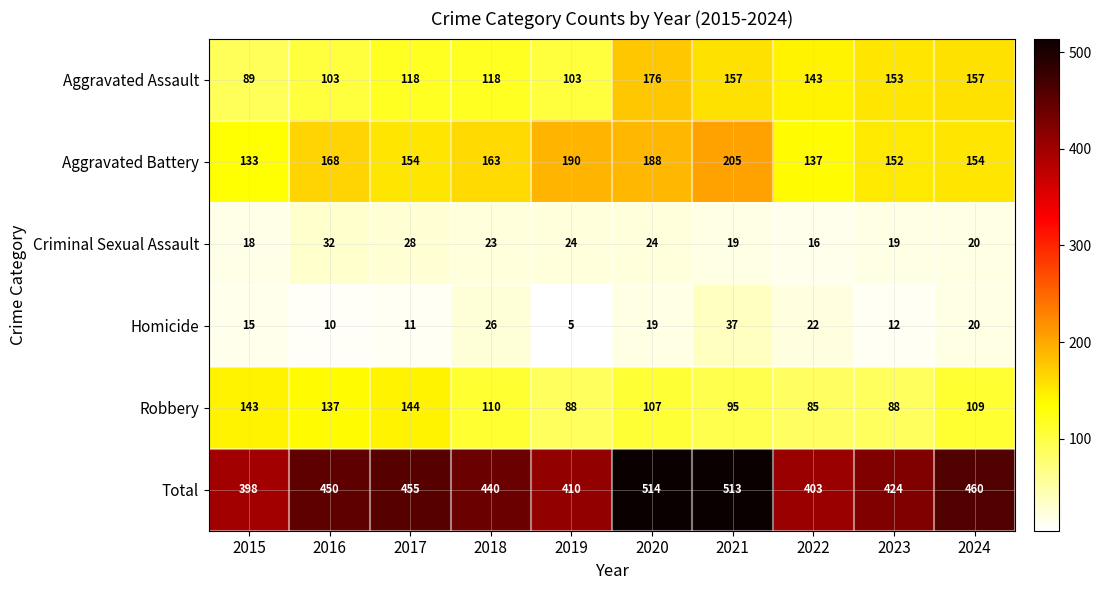

What is the maximum value shown in the chart?

514